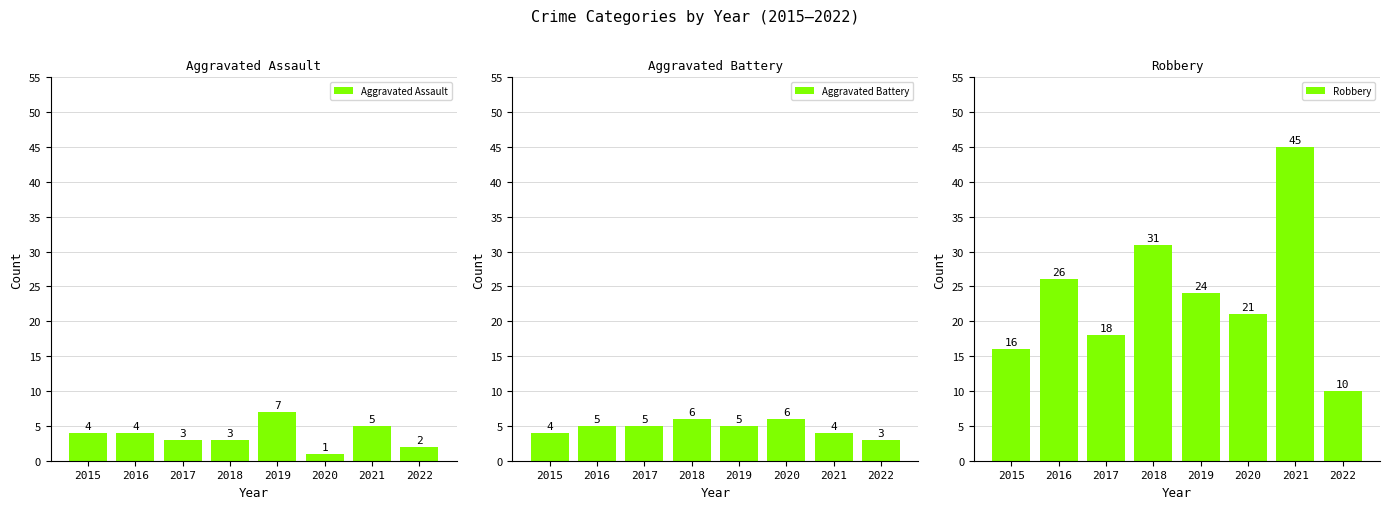

Between 2019 and 2022, which is larger?

2019